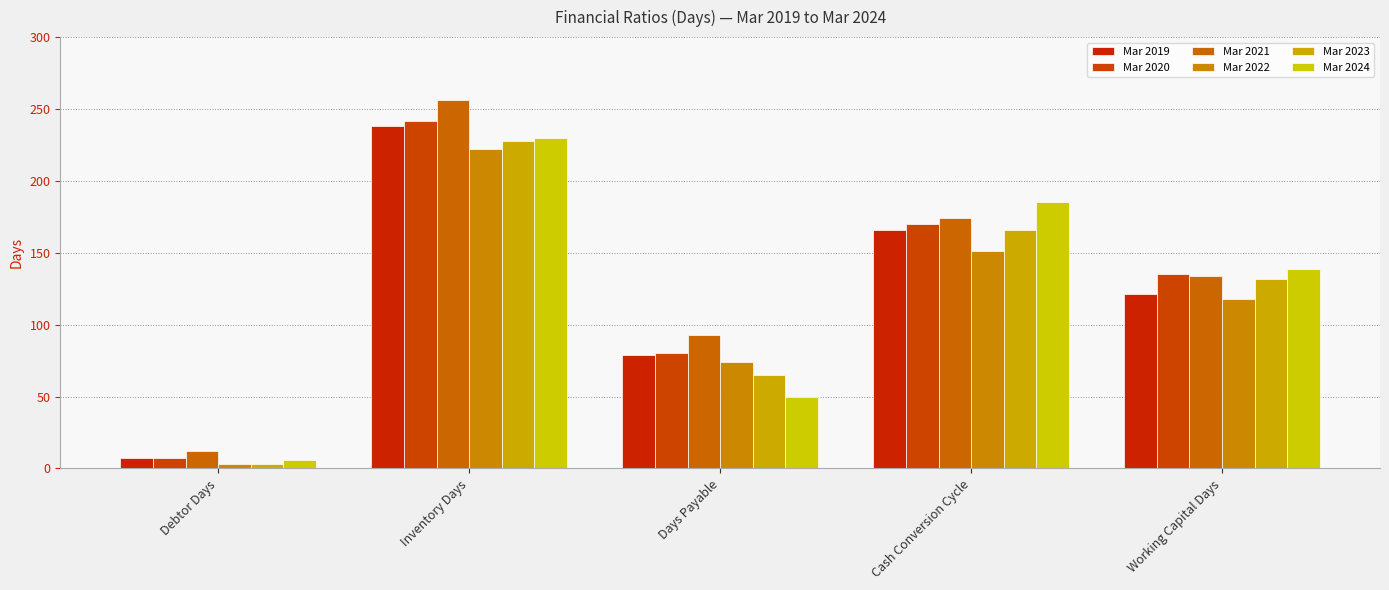

What is the difference between the Mar 2023 values at Days Payable and Cash Conversion Cycle?

101